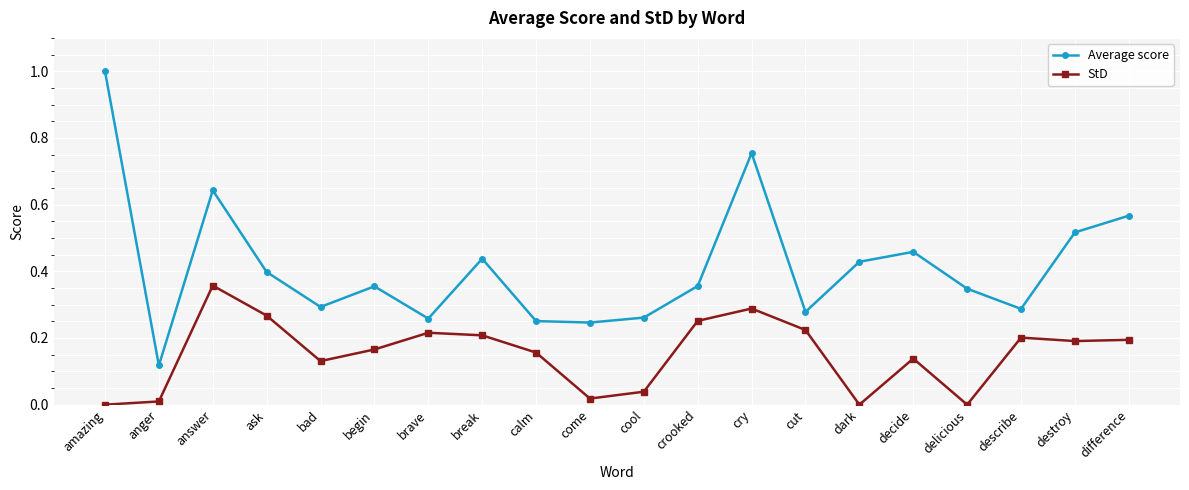

Which series changed the most between answer and cool?

Average score